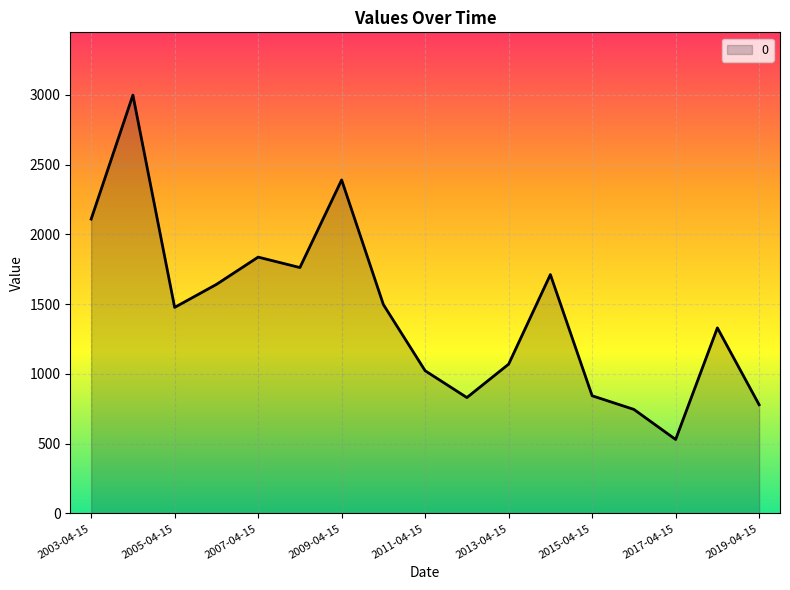

What is the greatest value displayed?

2998.8